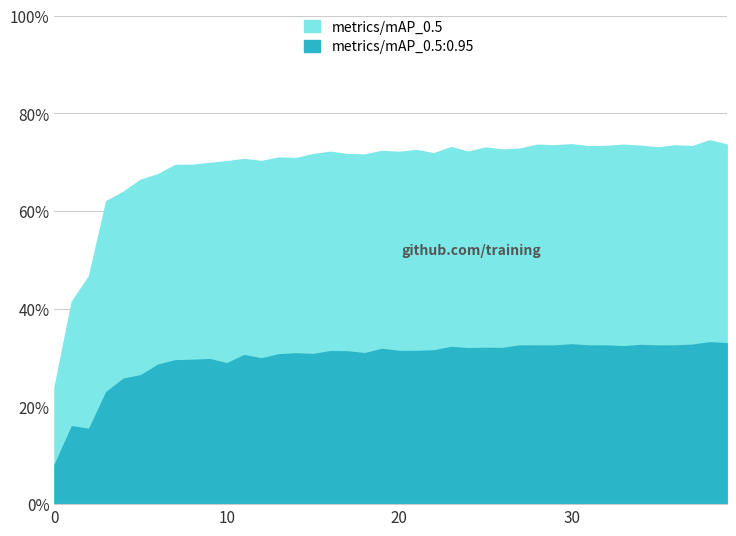

What is the difference between the highest and lowest values at 28?

0.4